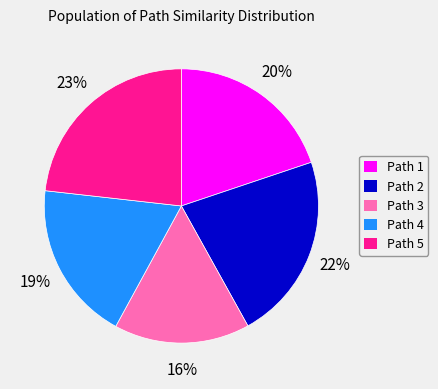

Is it true that Path 5 is 18% of the pie?

False